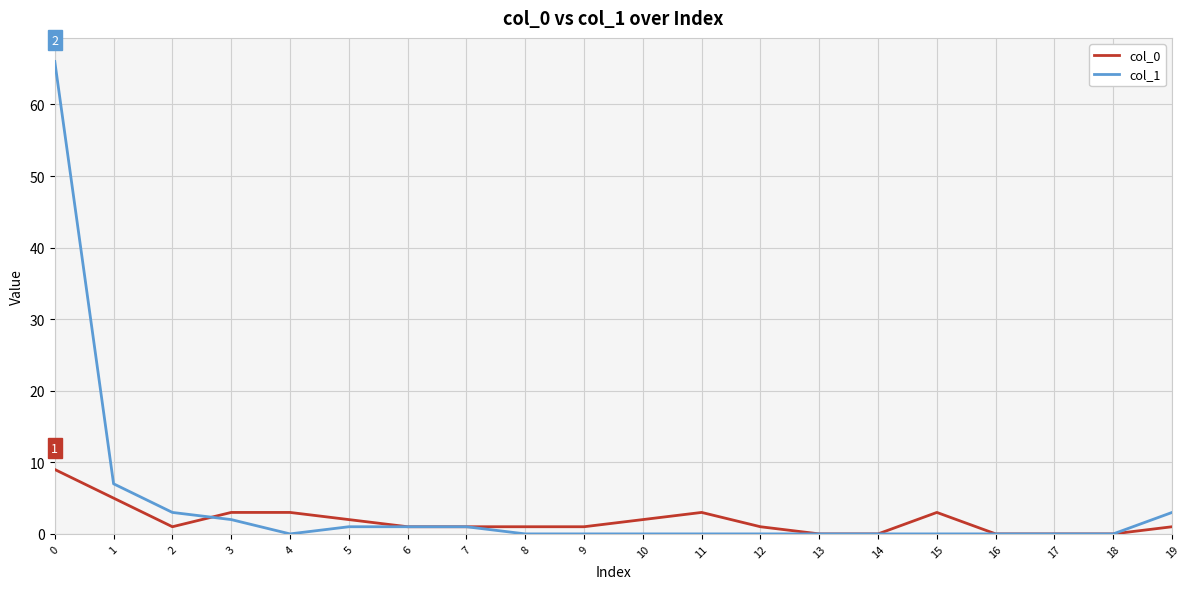

What is the average value of the col_1 series?

4